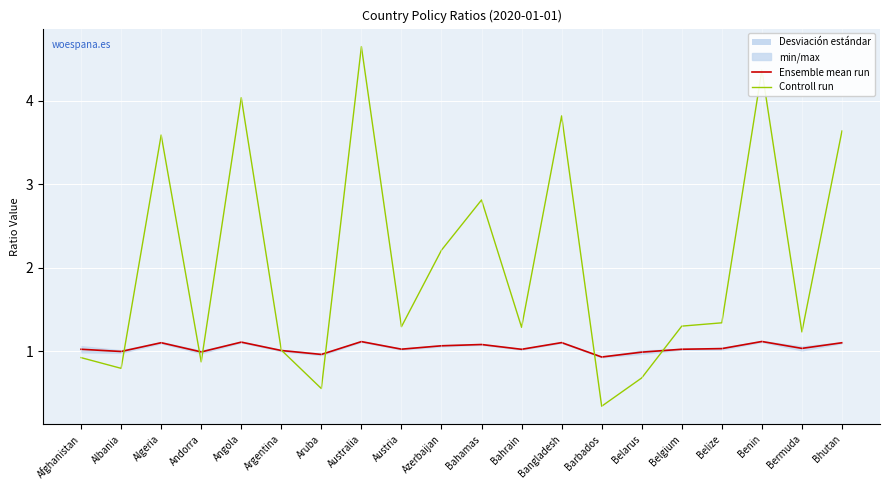

At which category does Ensemble mean run reach its first local valley?

Albania